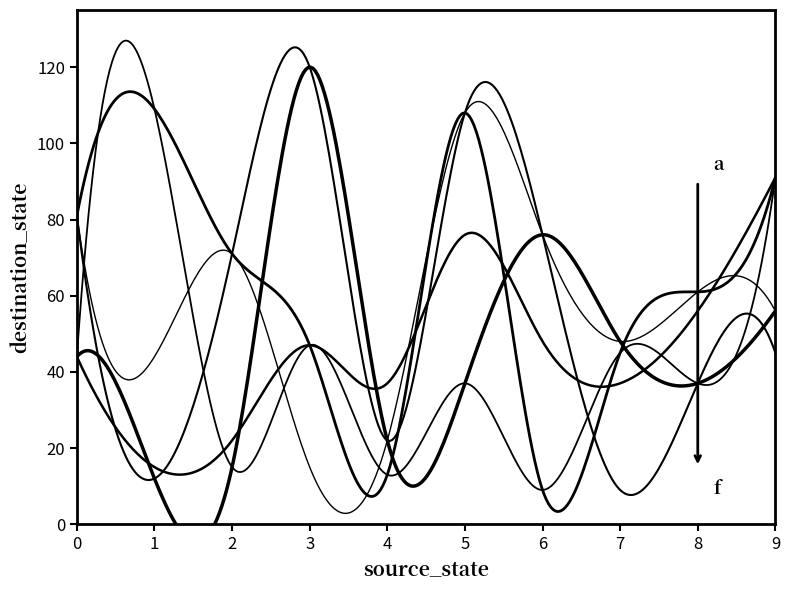

How many times do f and b cross each other?

7